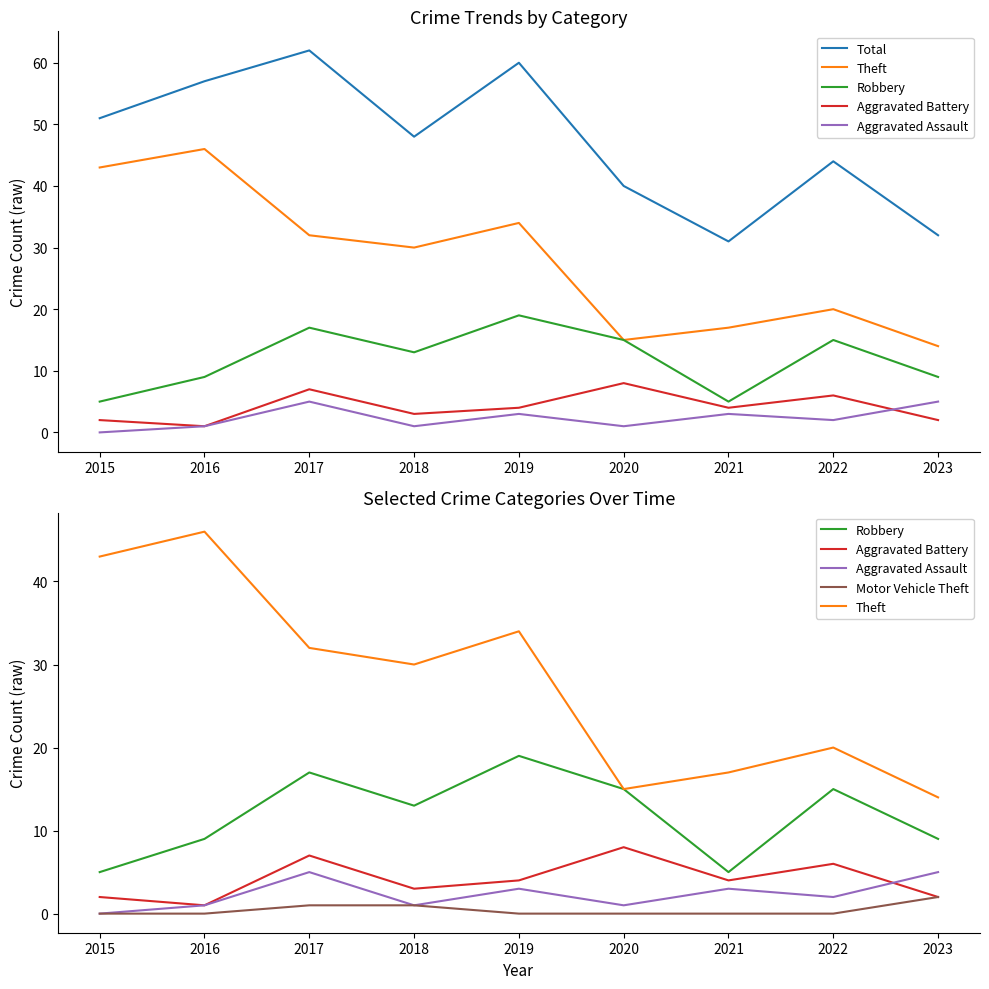

True or false: Theft and Aggravated Battery cross at least once.

False